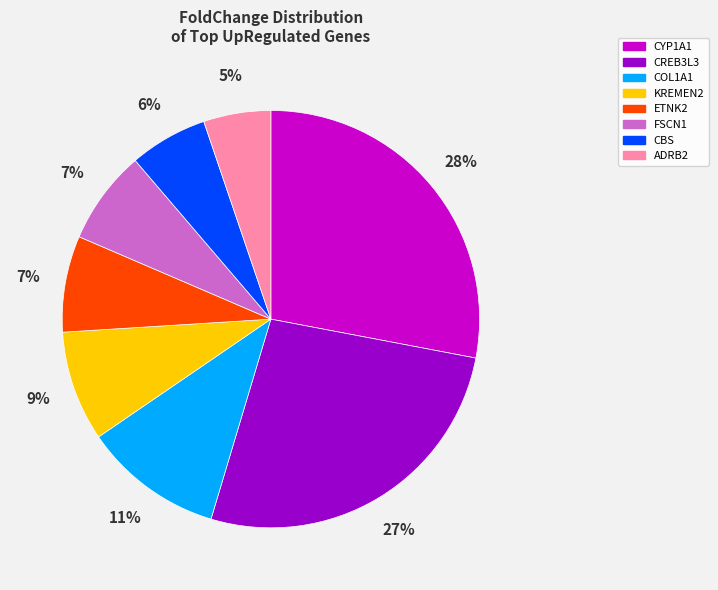

How many segments does this pie chart have?

8